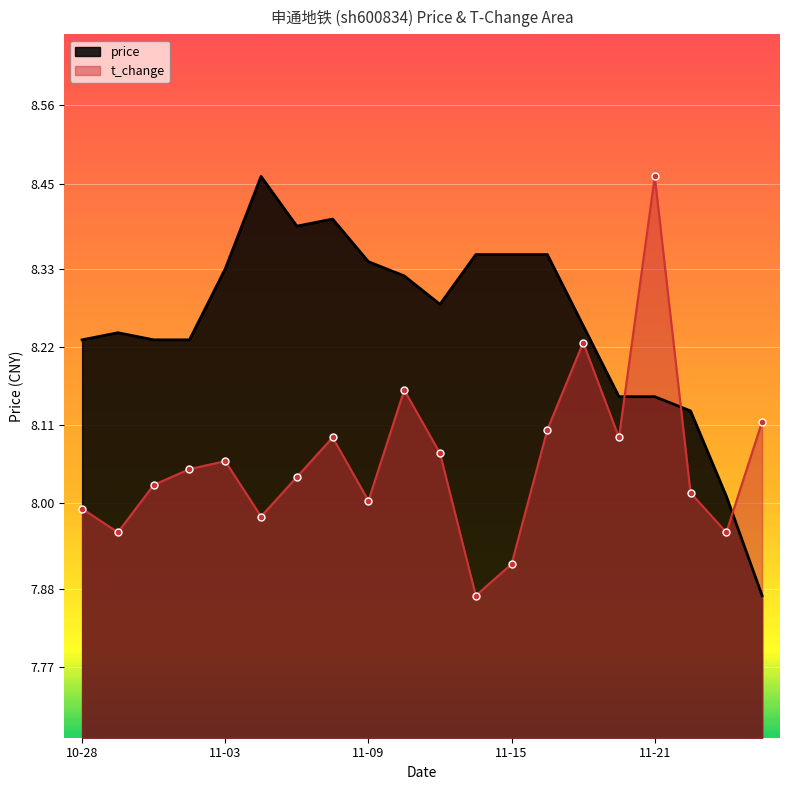

What is the difference between the maximum and minimum values in the price series?

0.6